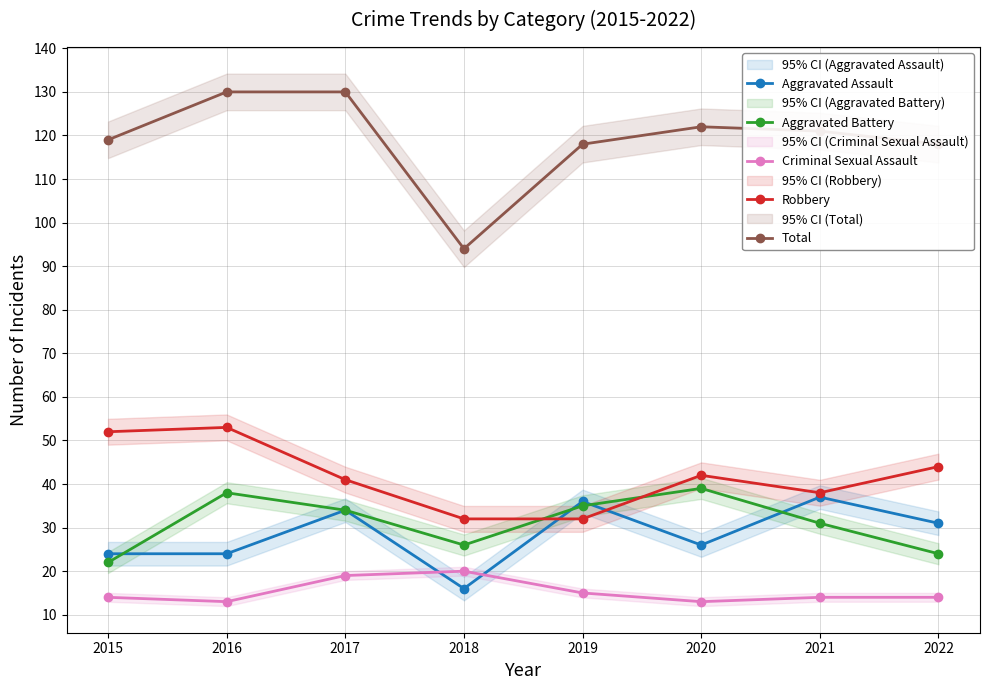

What is the difference between the maximum and minimum values in the Criminal Sexual Assault series?

7